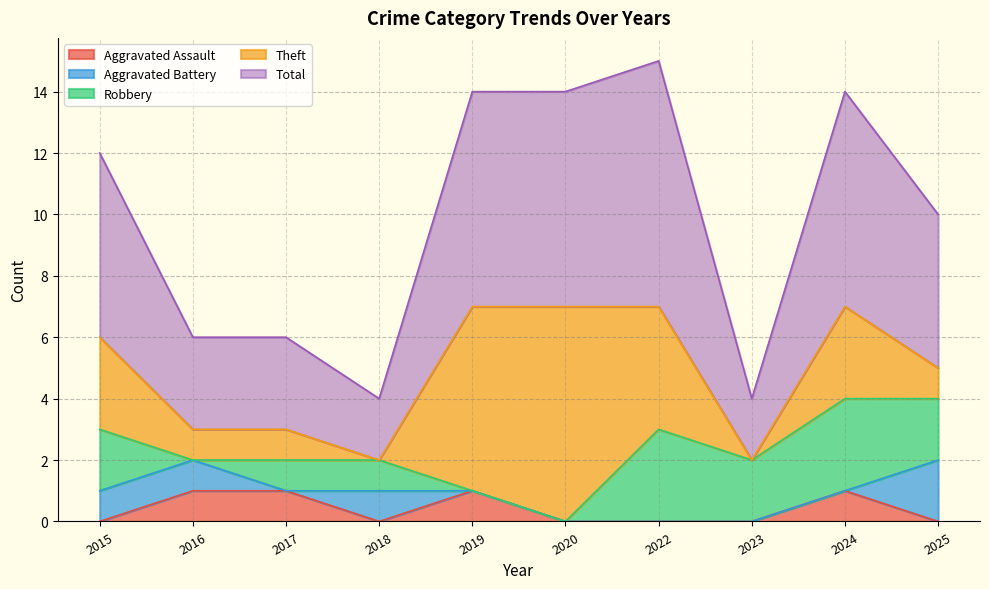

In Total, how many points are lower than both neighbors (excluding endpoints)?

2